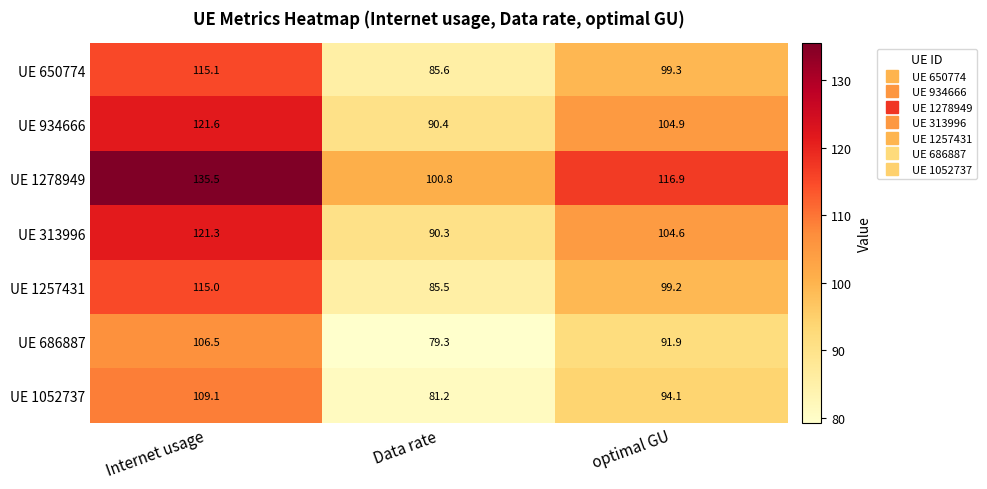

Between Internet usage and optimal GU, which series saw the biggest shift?

UE 1278949